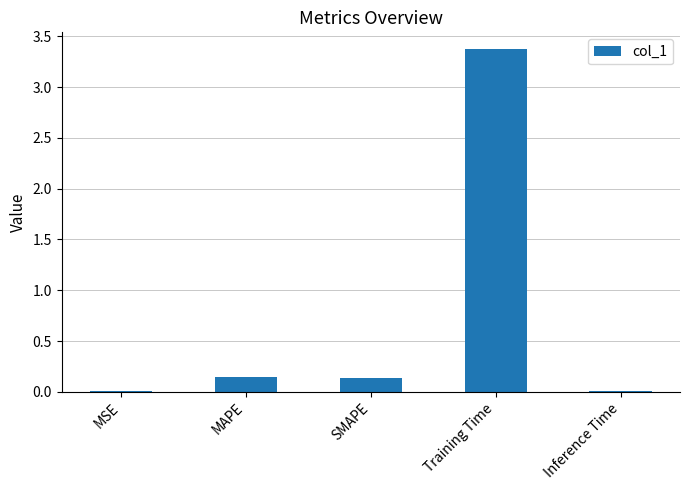

What is the average value?

0.7